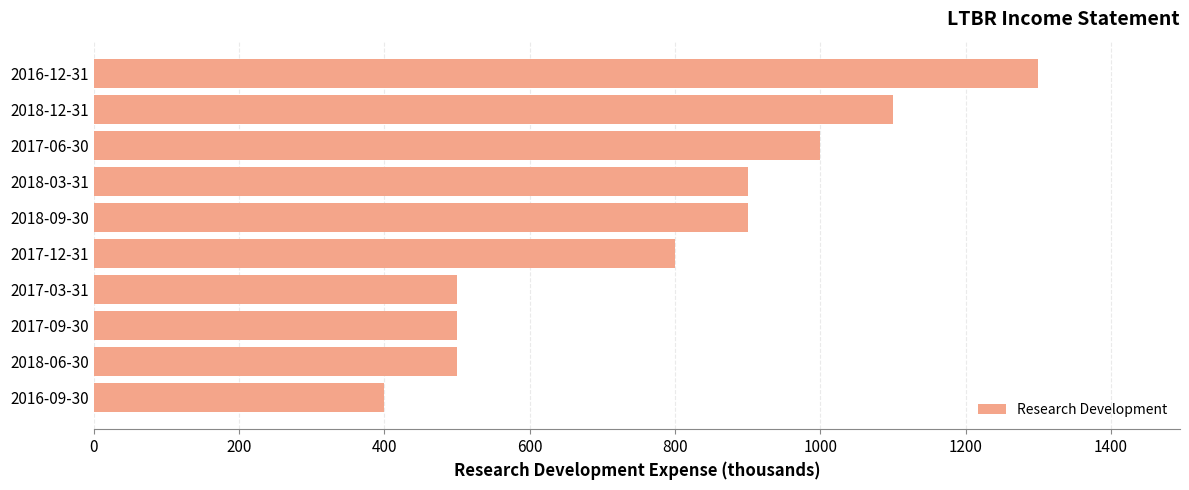

Which label corresponds to the largest value in the chart?

2016-12-31